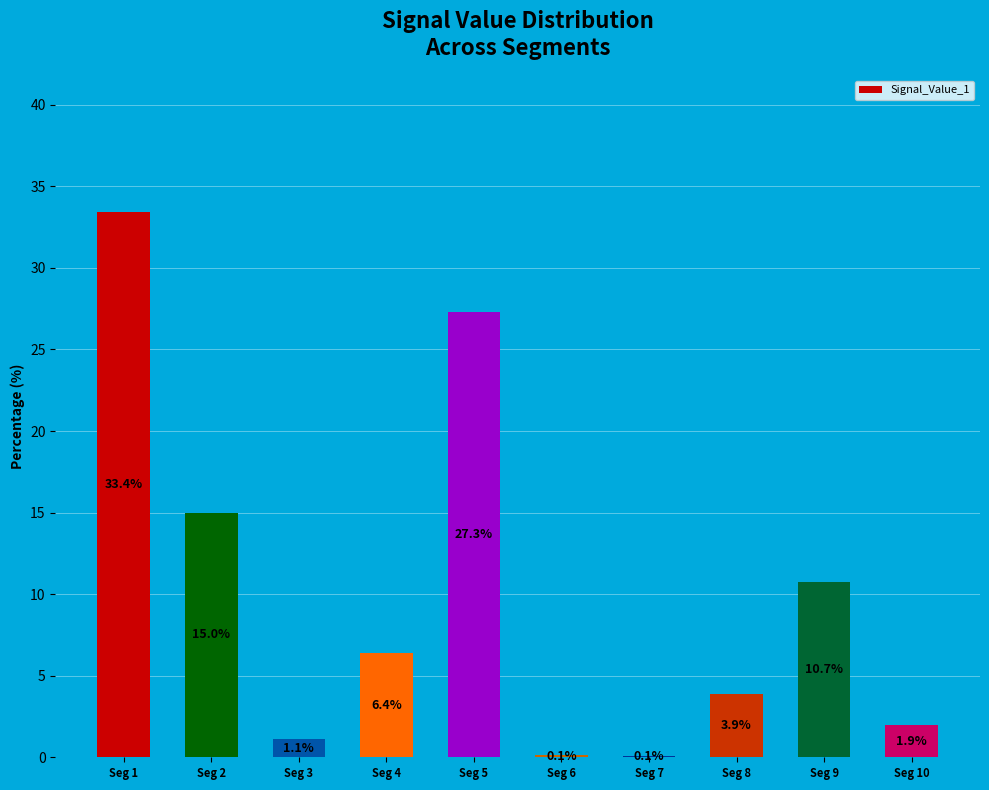

What is the maximum value shown in the chart?

33.4